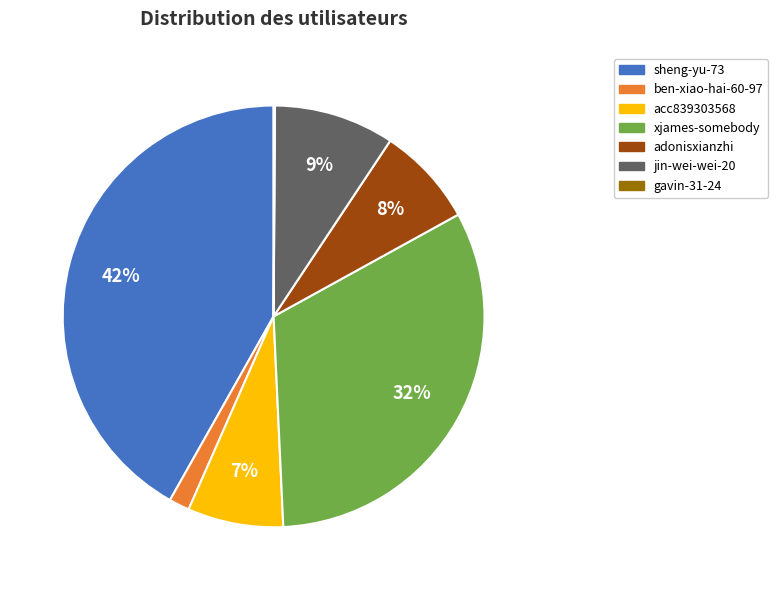

Which category has the biggest portion of the pie?

sheng-yu-73